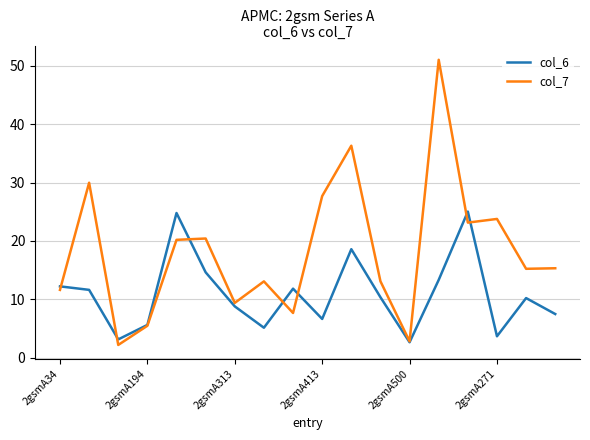

Which series has the largest total across all categories?

col_7